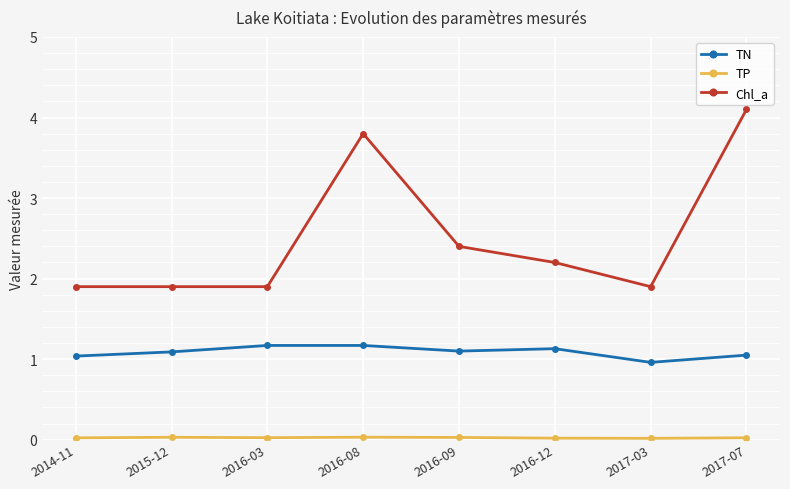

What is the lowest value of the Chl_a series?

1.9